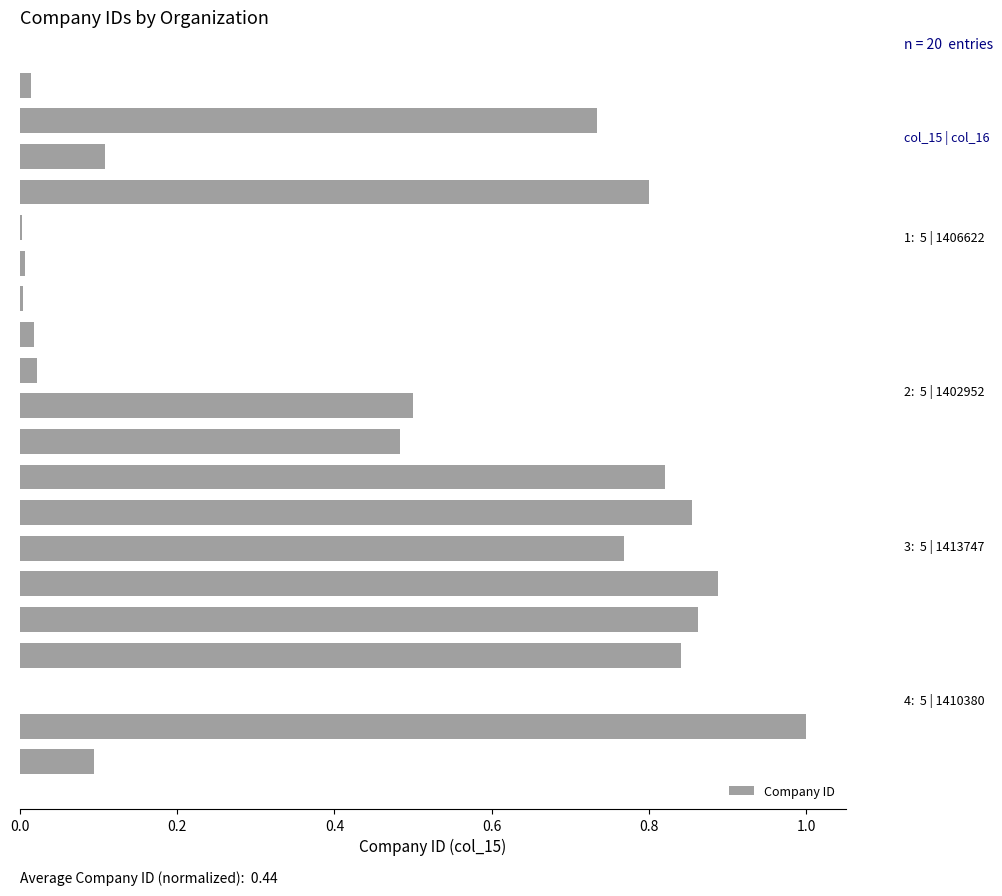

What is the greatest value displayed?

1.0